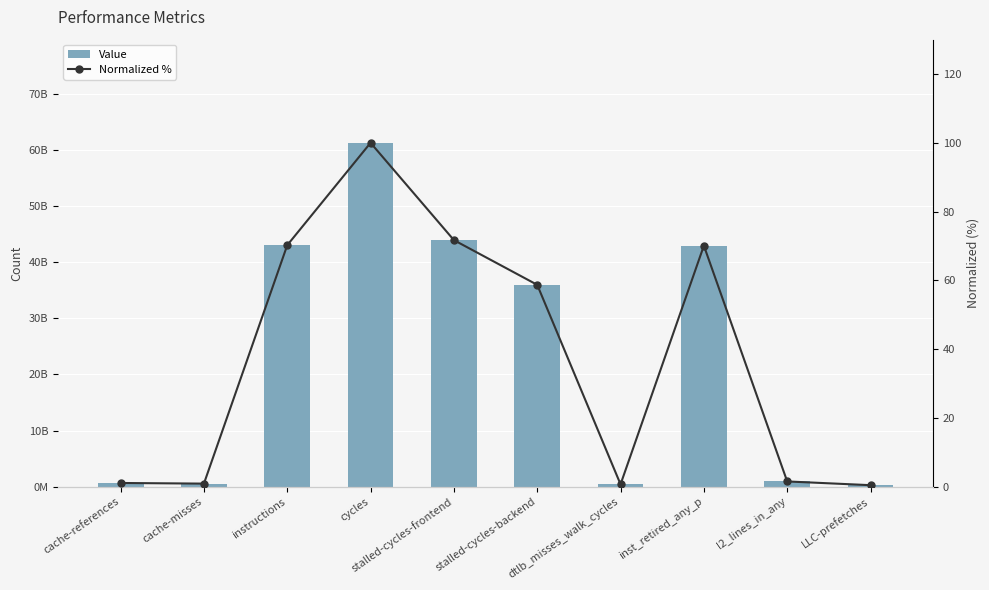

At which label does Value reach its peak?

cycles